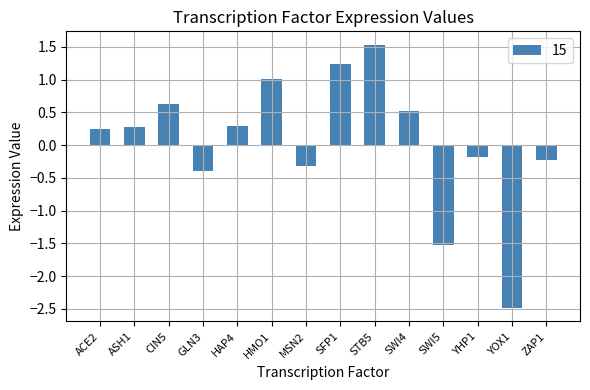

Which category has the highest value across all series?

STB5